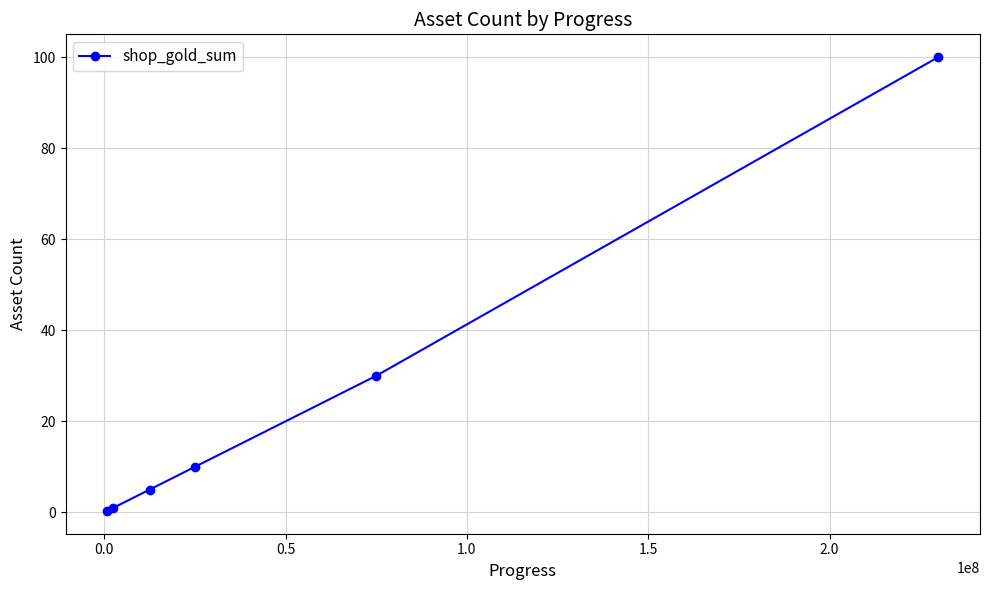

What is the value of the 6th point from the left?

100.0